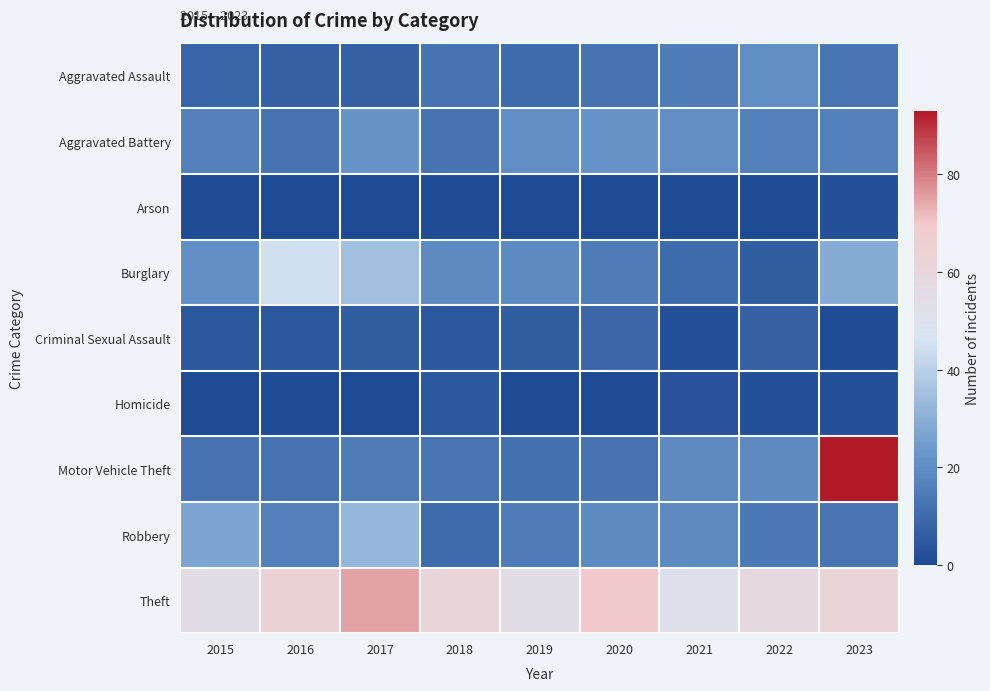

What is the difference between the highest and lowest values at 2021?

51